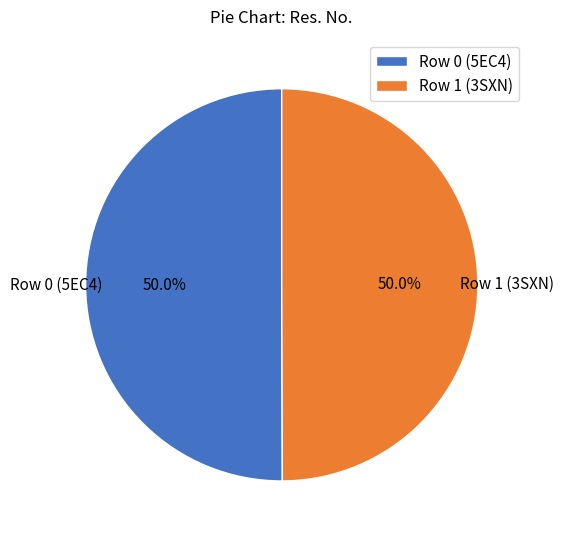

What is the ratio of the value at Row 0 (5EC4) to the value at Row 1 (3SXN)?

1.0